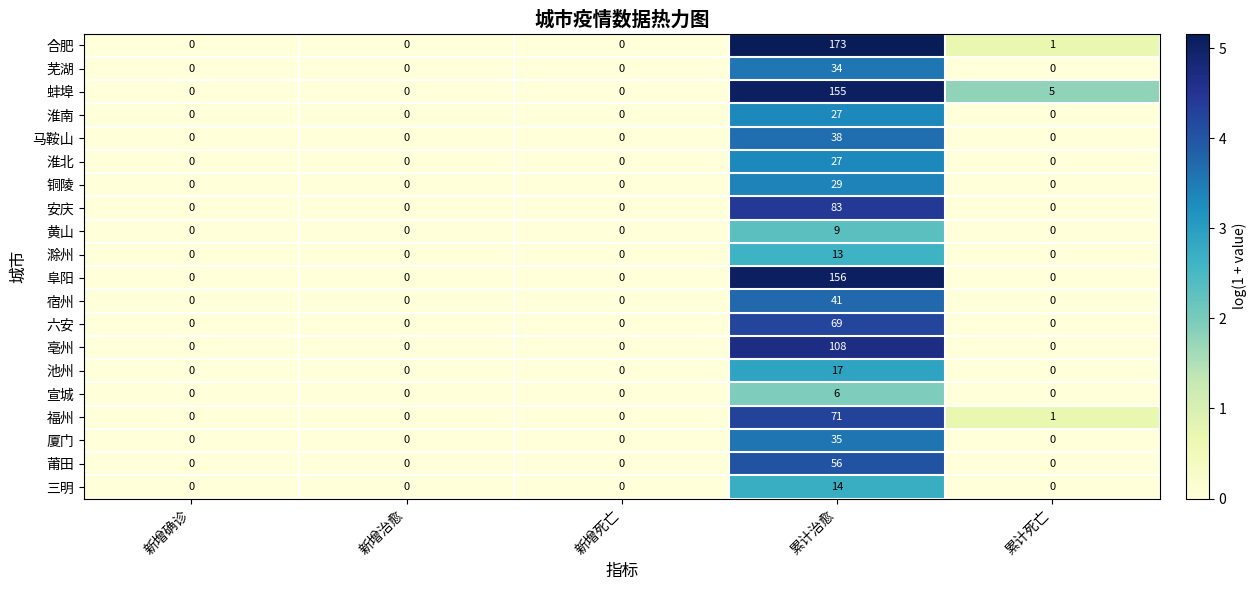

The value of 亳州 at 新增确诊 is 0. True or false?

True